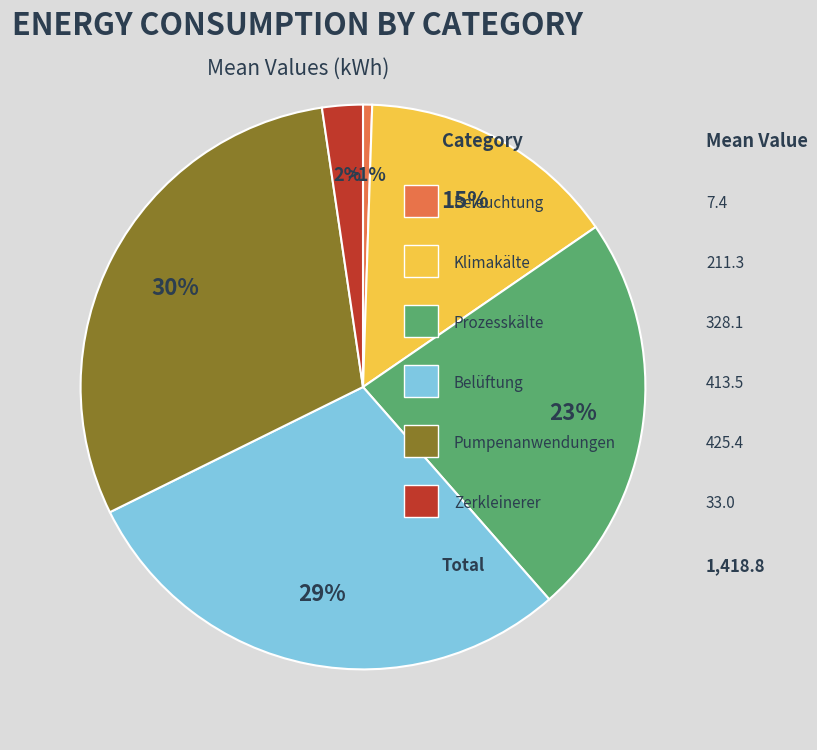

Is there any slice that represents more than half of the pie?

No